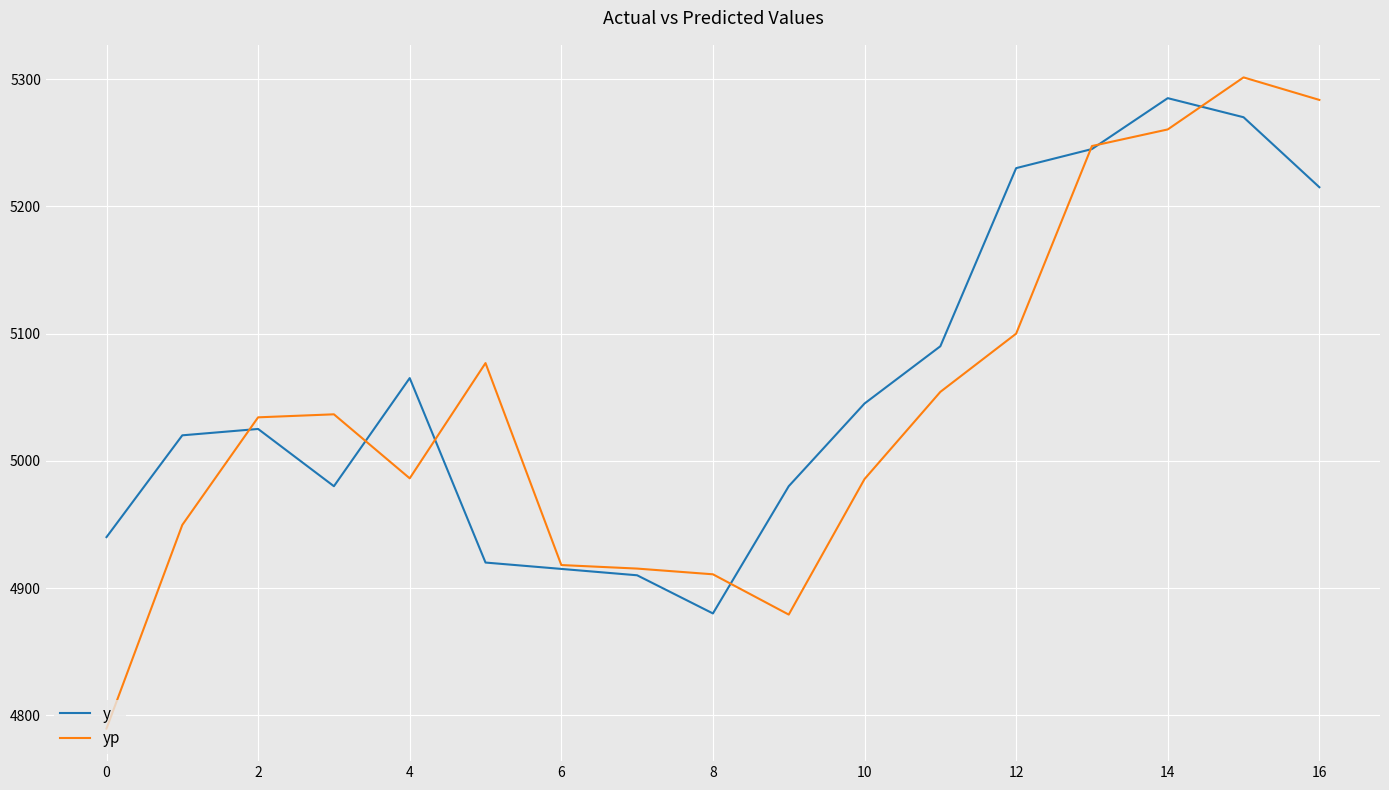

Which series has the widest spread of values?

yp